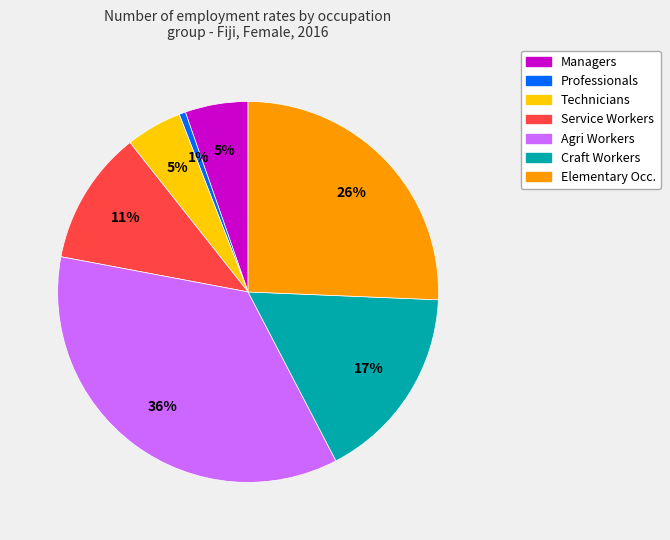

To the nearest percent, what is the average slice percentage?

14%